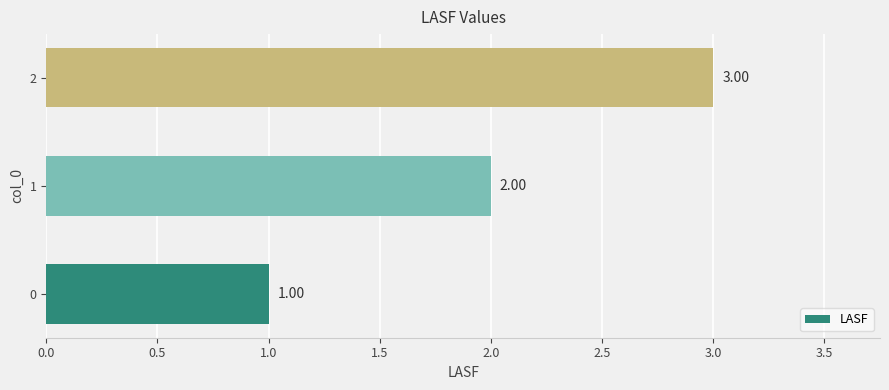

How many data points does each series have?

3